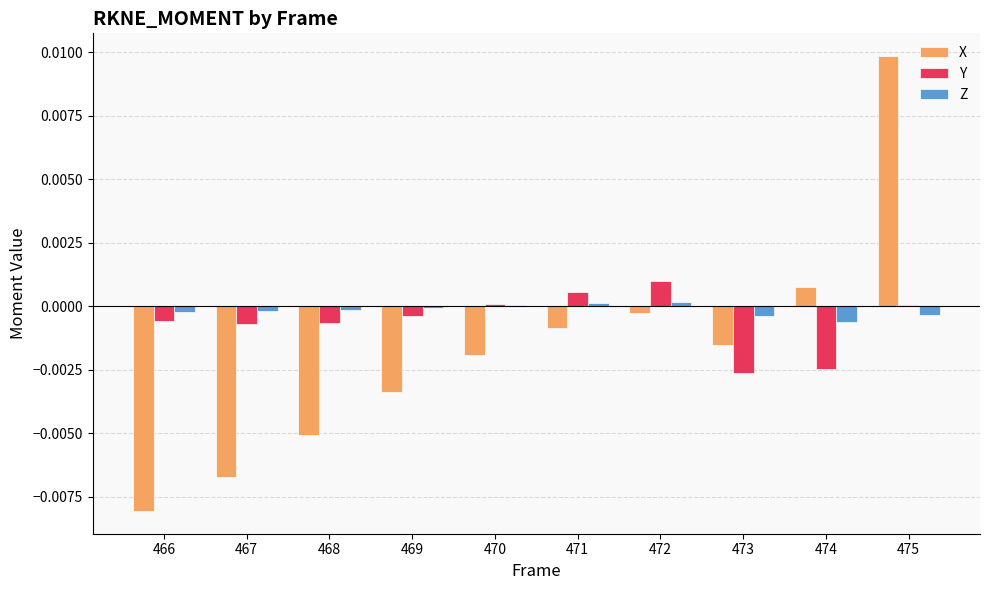

Which category has the highest value in the Y series?

472